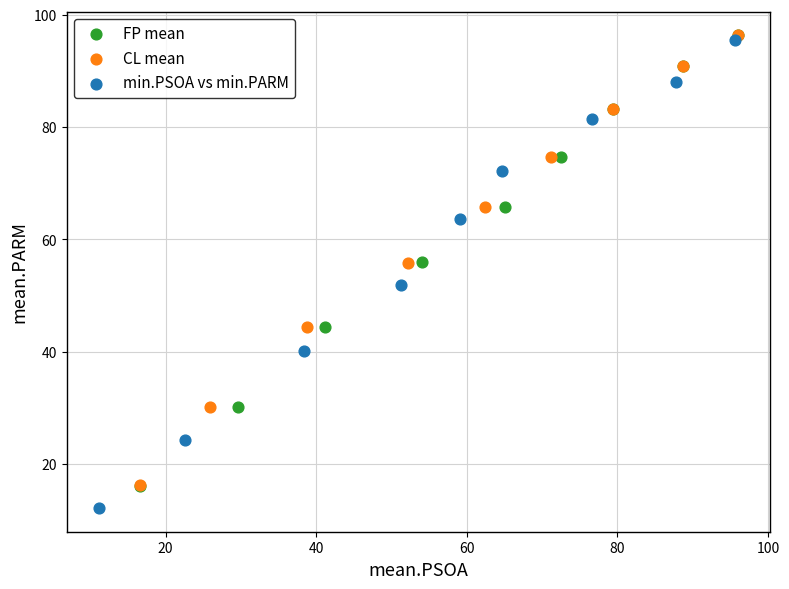

Which series has the widest spread of Y values?

min.PSOA vs min.PARM